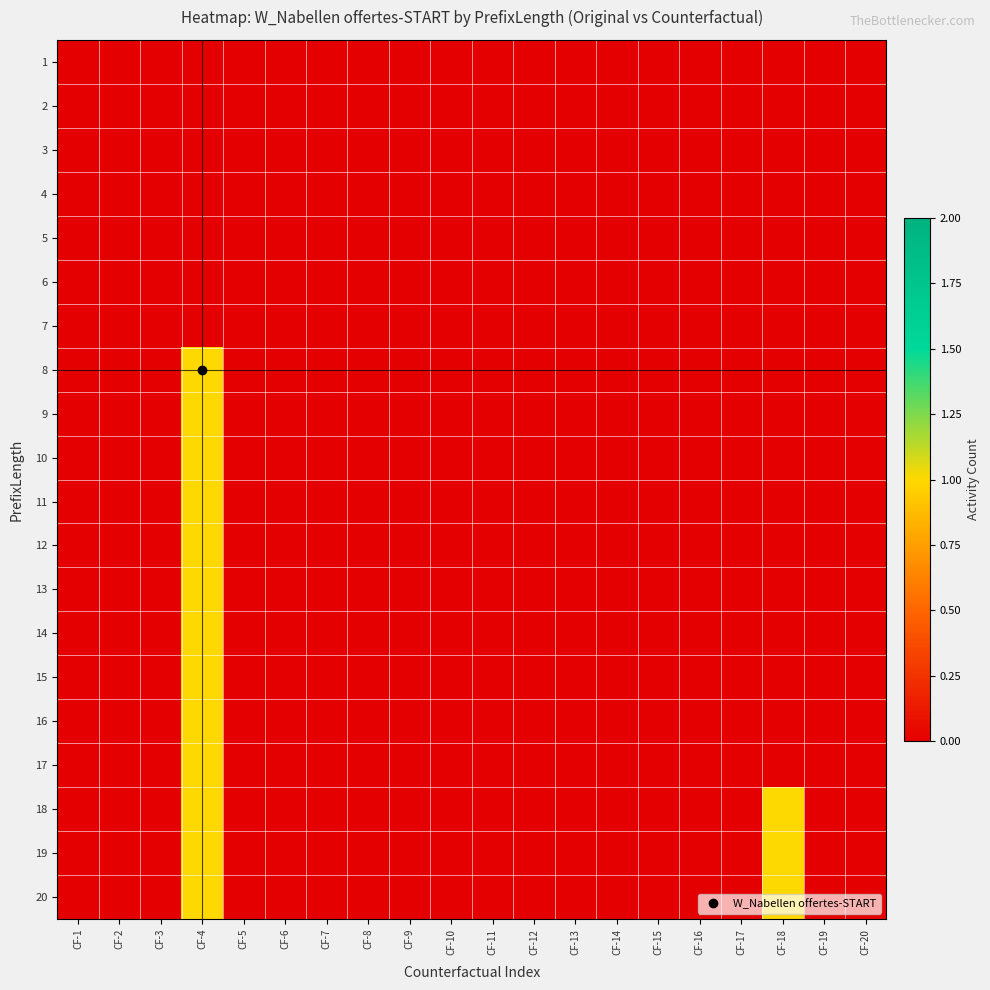

At how many categories does at least one series exceed 0?

2